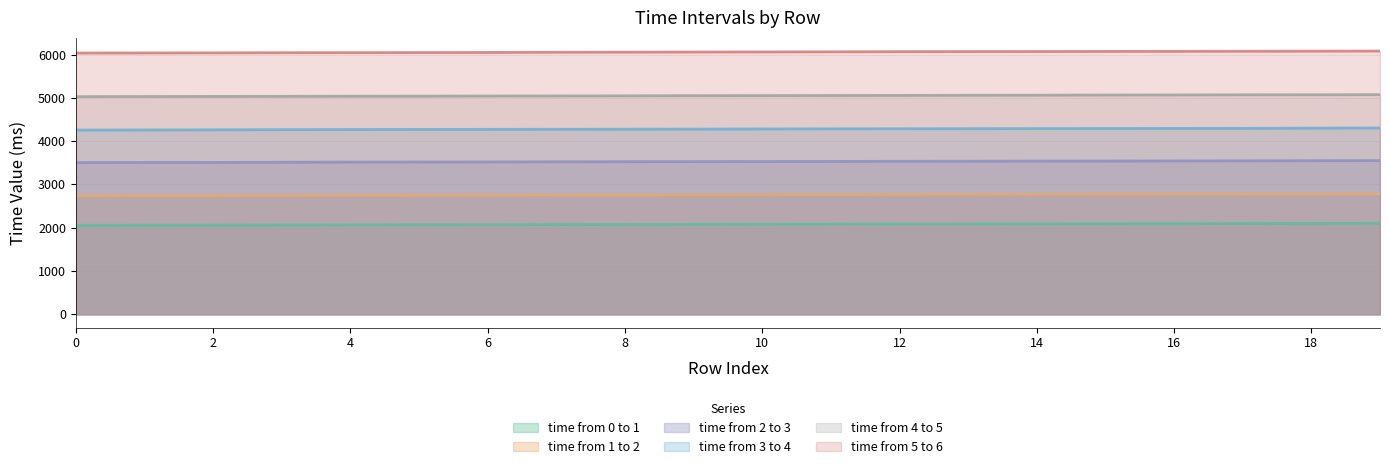

How many distinct data groups are displayed?

6